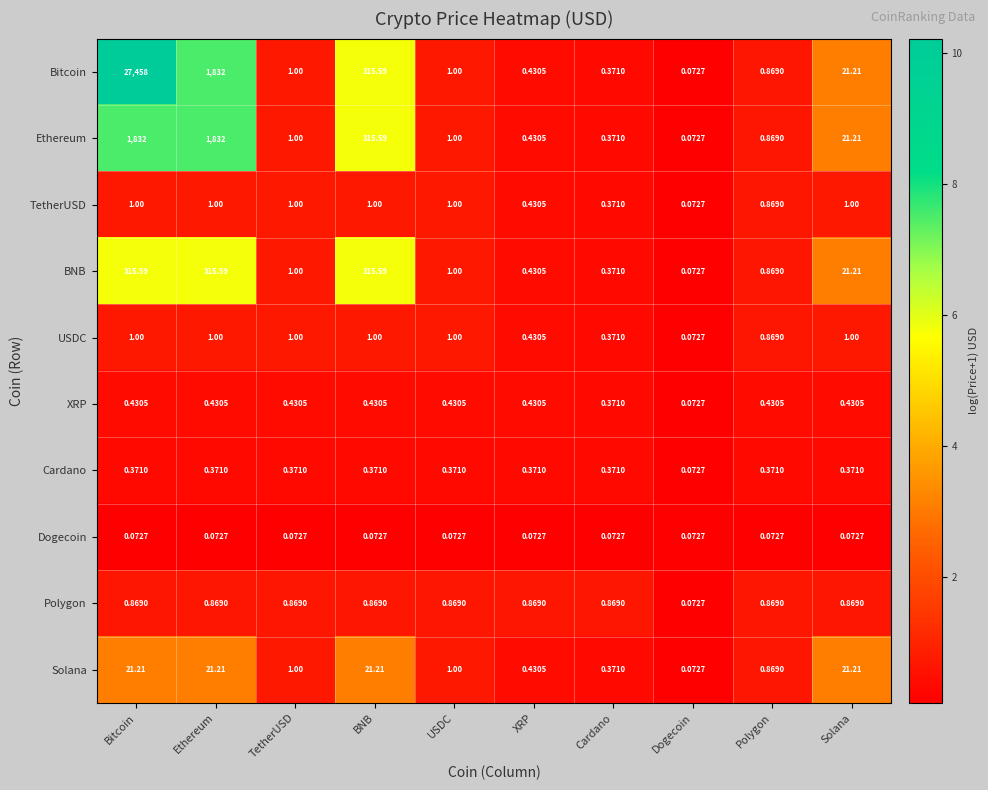

Is the value of Bitcoin at BNB greater than the value of Solana at Solana?

Yes